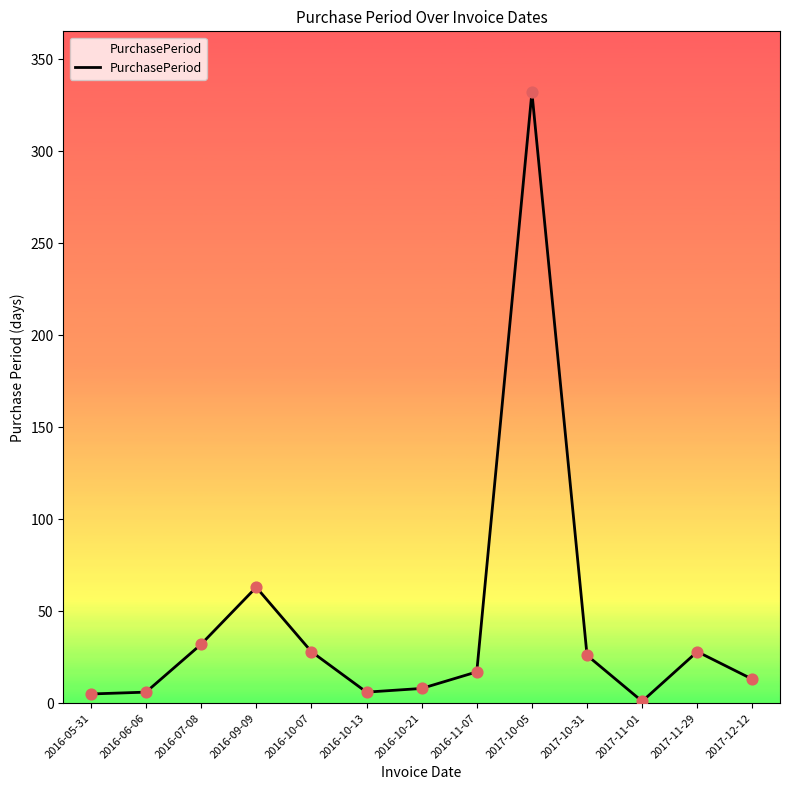

Which has a higher value, 2017-12-12 or 2016-10-13?

2017-12-12